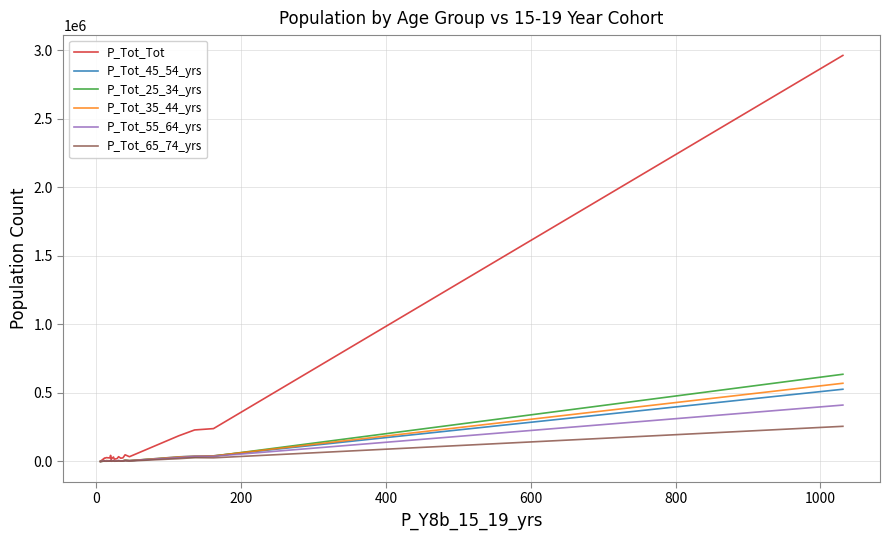

After their last crossing, which series has the higher values: P_Tot_35_44_yrs or P_Tot_45_54_yrs?

P_Tot_35_44_yrs